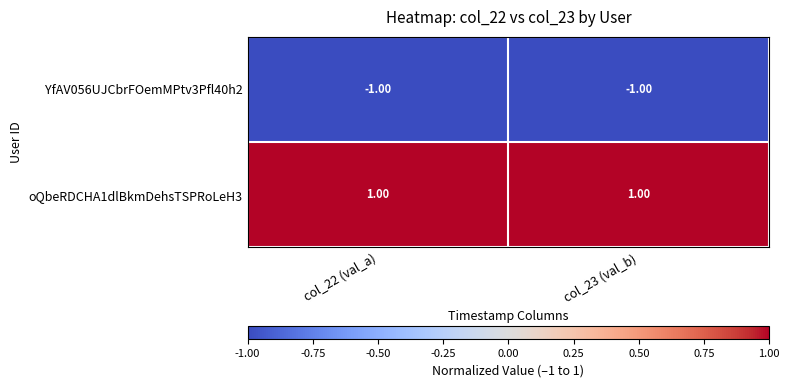

Which series has the largest total across all categories?

oQbeRDCHA1dlBkmDehsTSPRoLeH3